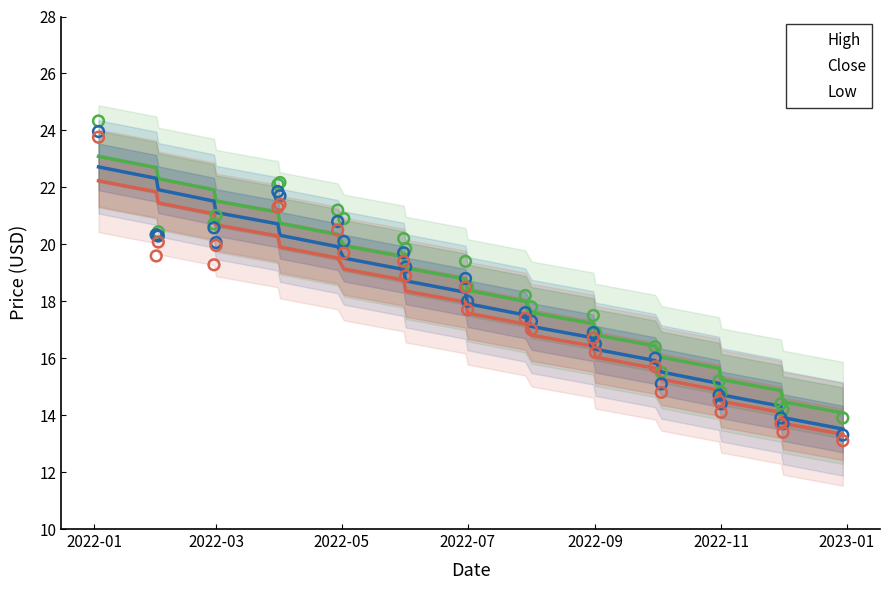

At how many categories does at least one series exceed 16?

19